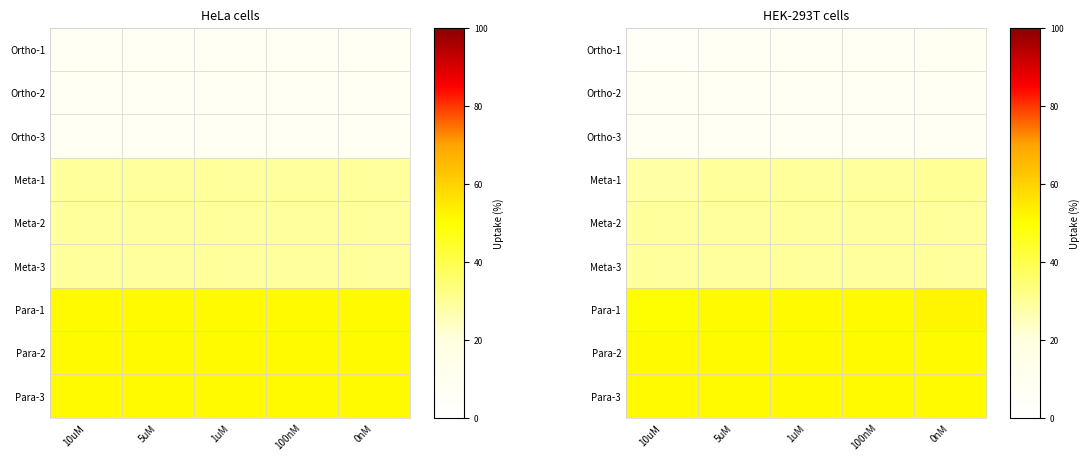

The Ortho-3 series shows 7 at 100nM. True or false?

True